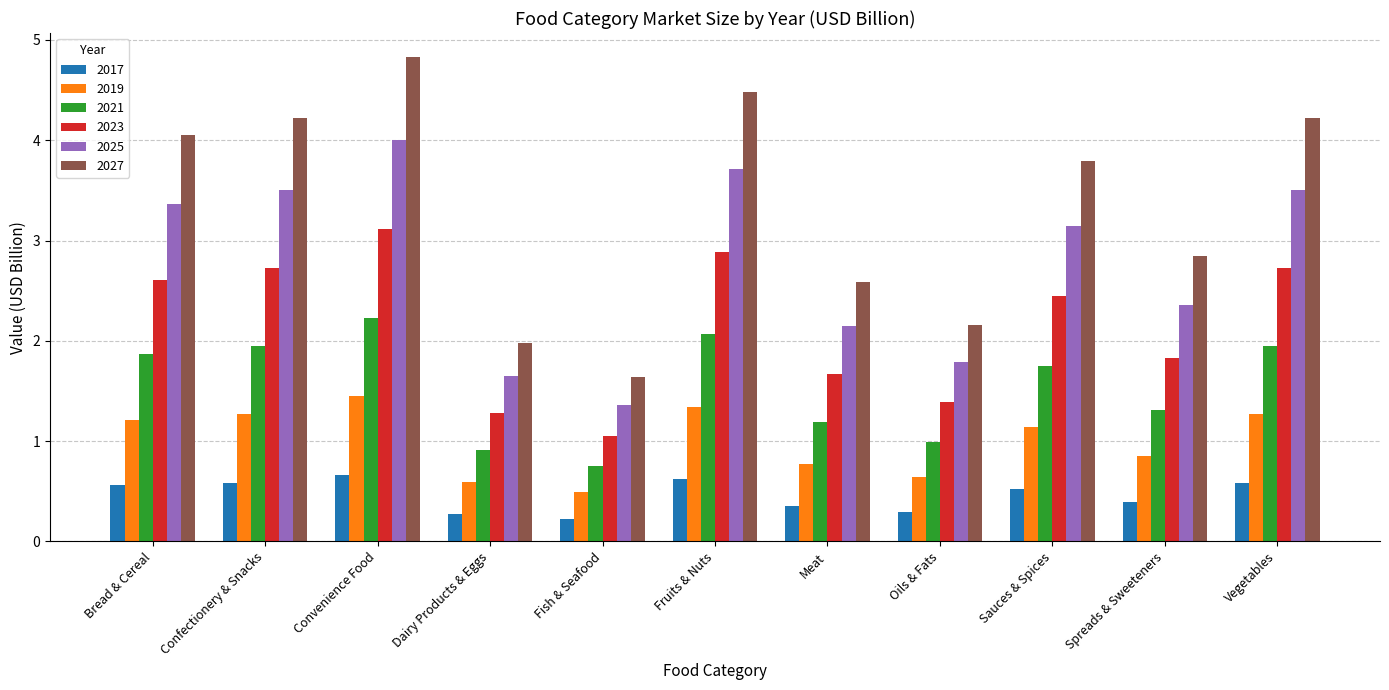

What are all the series names shown in the legend?

2017, 2019, 2021, 2023, 2025, 2027